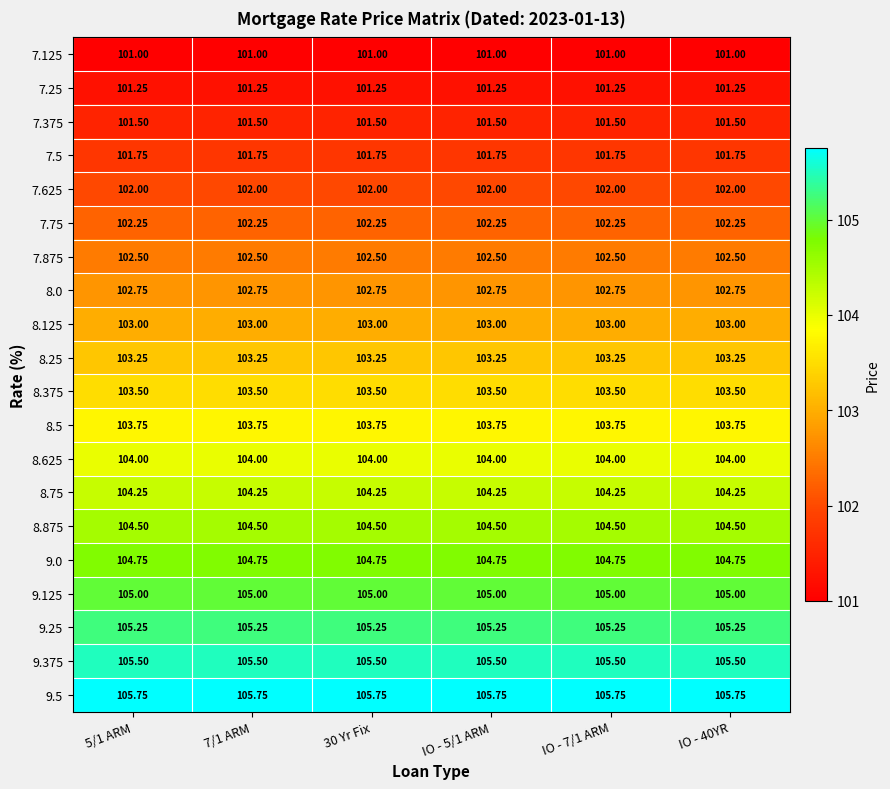

Is the value of 9.5 at 30 Yr Fix greater than the value of 9.125 at 7/1 ARM?

Yes